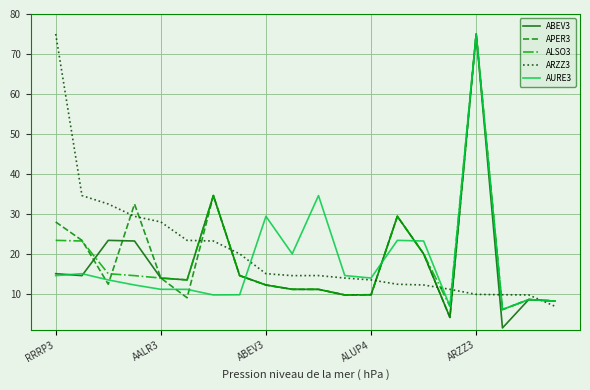

Is this an area chart (filled region under the line)?

No